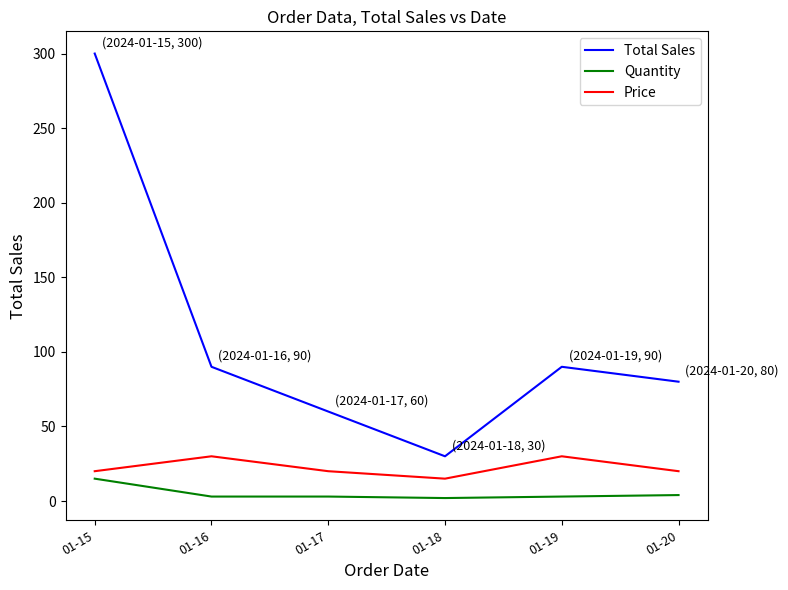

True or false: Total Sales has more than 1 points higher than both neighbors.

False